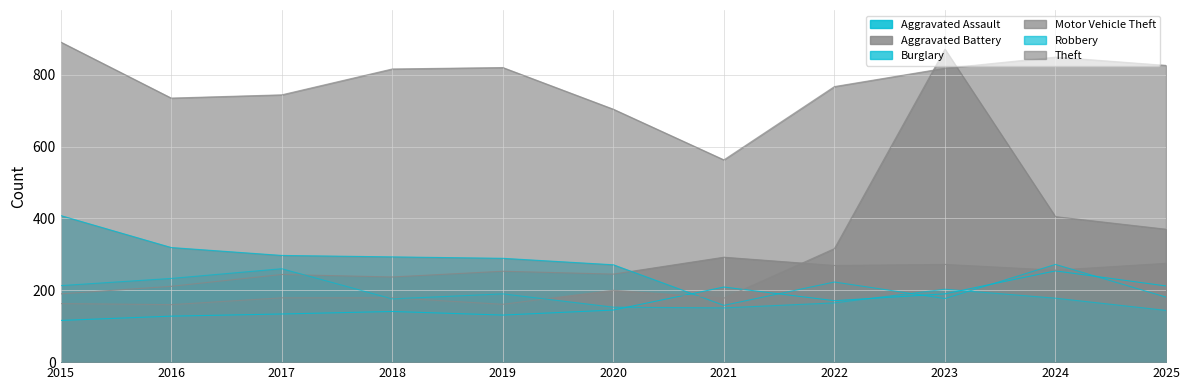

Reading right to left, what are all the values shown in this chart?

Aggravated Assault: 2025=212	2024=254	2023=190	2022=171	2021=209	2020=145	2019=131	2018=141	2017=134	2016=128	2015=116
Aggravated Battery: 2025=275	2024=256	2023=272	2022=269	2021=292	2020=245	2019=253	2018=237	2017=244	2016=211	2015=190
Burglary: 2025=181	2024=272	2023=177	2022=223	2021=158	2020=271	2019=289	2018=293	2017=297	2016=319	2015=408
Motor Vehicle Theft: 2025=370	2024=405	2023=871	2022=316	2021=178	2020=200	2019=161	2018=179	2017=179	2016=160	2015=163
Robbery: 2025=144	2024=178	2023=203	2022=165	2021=151	2020=153	2019=190	2018=176	2017=260	2016=233	2015=213
Theft: 2025=826	2024=849	2023=818	2022=767	2021=563	2020=704	2019=820	2018=816	2017=744	2016=735	2015=891